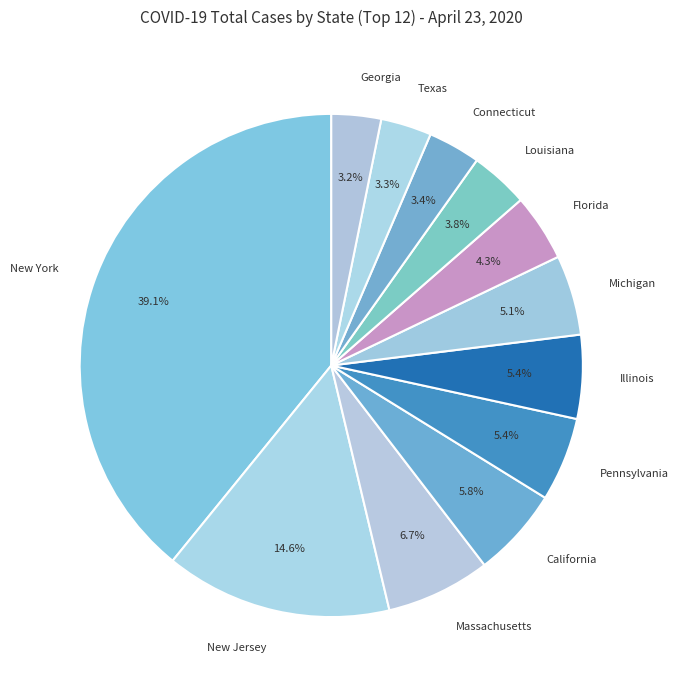

How many segments does this pie chart have?

12